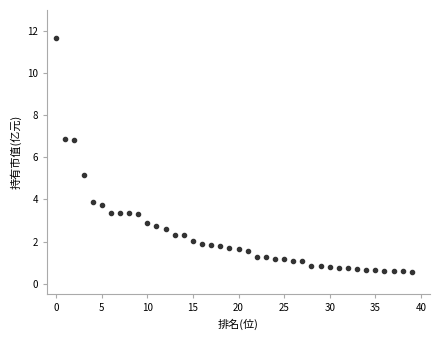

What is the range of Y values (max minus min)?

11.1